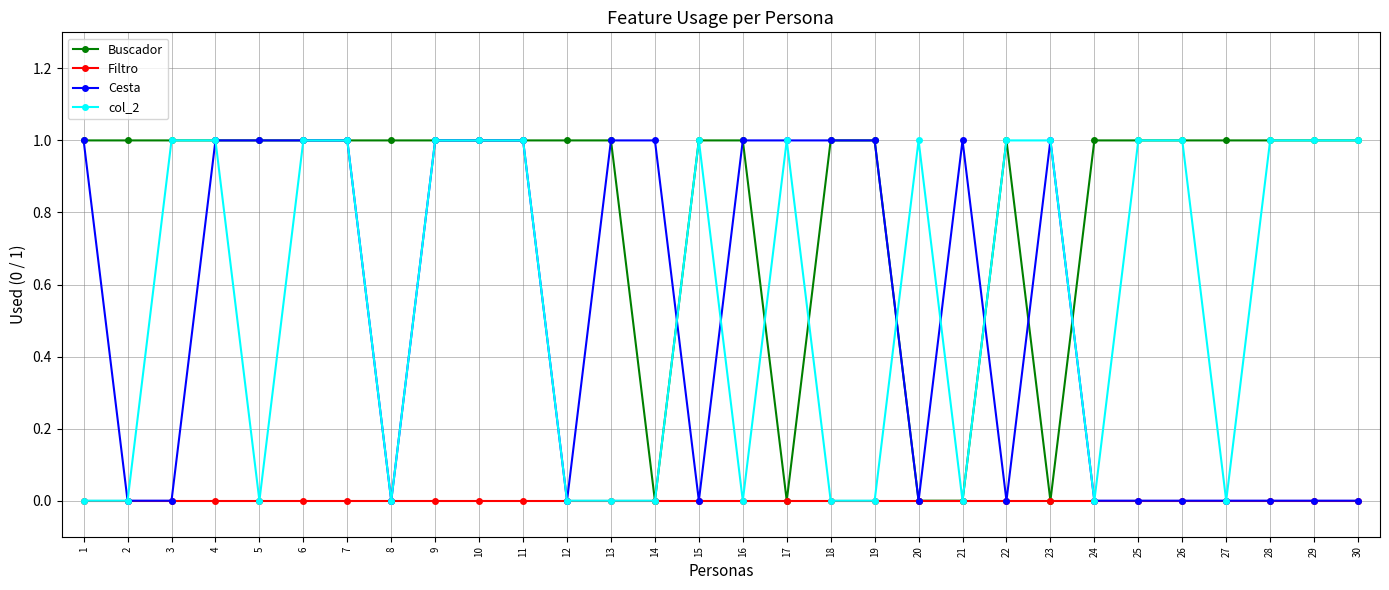

Reading left to right, extract all data points from this chart.

Buscador: 1=1	2=1	3=1	4=1	5=1	6=1	7=1	8=1	9=1	10=1	11=1	12=1	13=1	14=0	15=1	16=1	17=0	18=1	19=1	20=0	21=0	22=1	23=0	24=1	25=1	26=1	27=1	28=1	29=1	30=1
Filtro: 1=0	2=0	3=0	4=0	5=0	6=0	7=0	8=0	9=0	10=0	11=0	12=0	13=0	14=0	15=0	16=0	17=0	18=0	19=0	20=0	21=0	22=0	23=0	24=0	25=0	26=0	27=0	28=0	29=0	30=0
Cesta: 1=1	2=0	3=0	4=1	5=1	6=1	7=1	8=0	9=1	10=1	11=1	12=0	13=1	14=1	15=0	16=1	17=1	18=1	19=1	20=0	21=1	22=0	23=1	24=0	25=0	26=0	27=0	28=0	29=0	30=0
col_2: 1=0	2=0	3=1	4=1	5=0	6=1	7=1	8=0	9=1	10=1	11=1	12=0	13=0	14=0	15=1	16=0	17=1	18=0	19=0	20=1	21=0	22=1	23=1	24=0	25=1	26=1	27=0	28=1	29=1	30=1